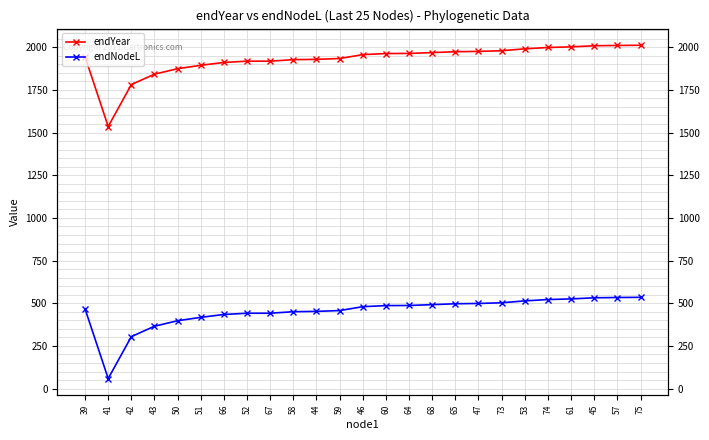

Reading left to right, transcribe all the data shown in this chart.

endYear: 39=1943.3	41=1535.1	42=1780.8	43=1841.6	50=1873.8	51=1893.5	66=1910.4	52=1917.6	67=1917.8	58=1926.6	44=1928.5	59=1933.3	46=1956.0	60=1962.4	64=1963.0	68=1968.0	65=1973.1	47=1975.0	73=1978.9	53=1990.0	74=1997.9	61=2001.5	45=2008.1	57=2009.8	75=2010.9
endNodeL: 39=467.2	41=59.1	42=304.7	43=365.5	50=397.7	51=417.5	66=434.3	52=441.6	67=441.7	58=450.5	44=452.5	59=457.2	46=480.0	60=486.4	64=487.0	68=492.0	65=497.1	47=498.9	73=502.8	53=514.0	74=521.8	61=525.5	45=532.0	57=533.7	75=534.9